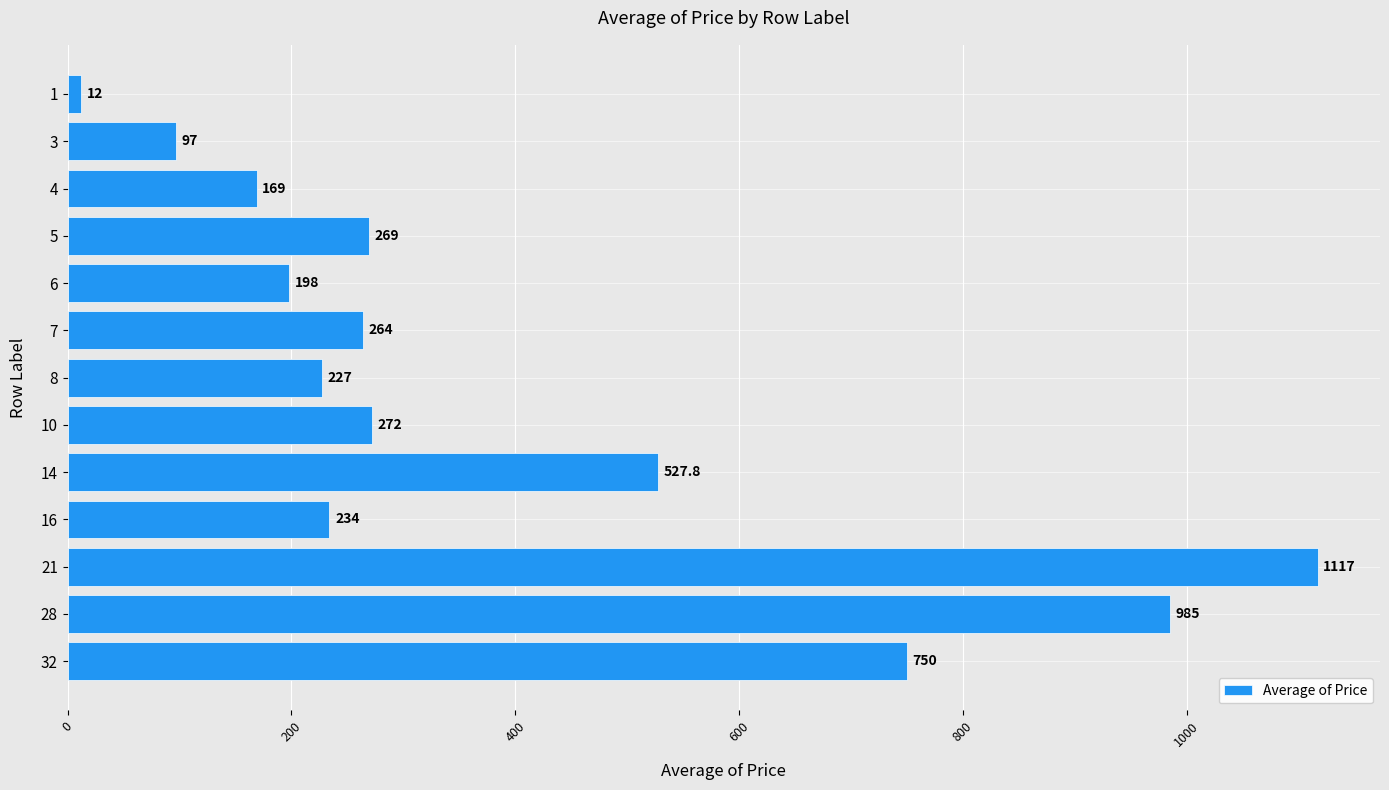

At which label is the value closest to 564?

14